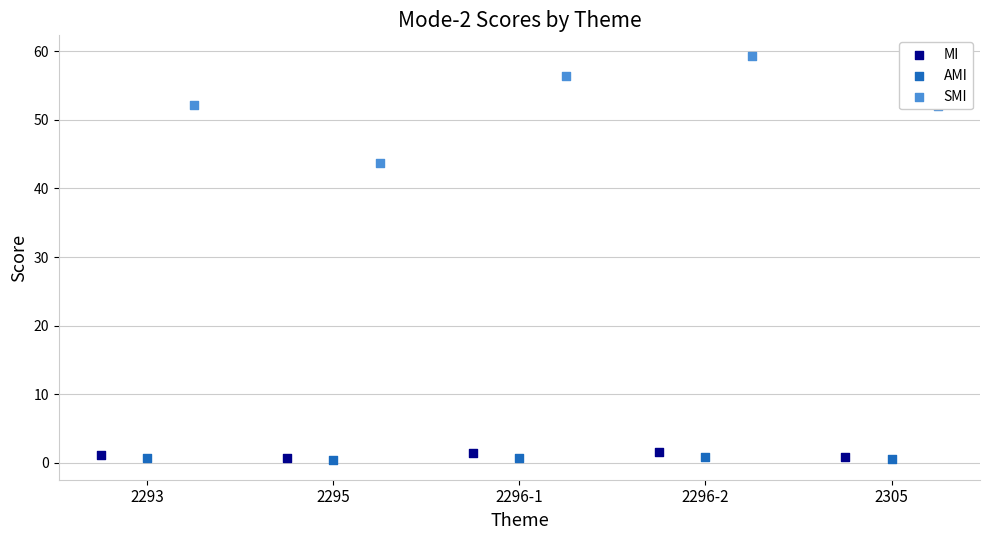

What is the total value across all series at 2305?

53.5